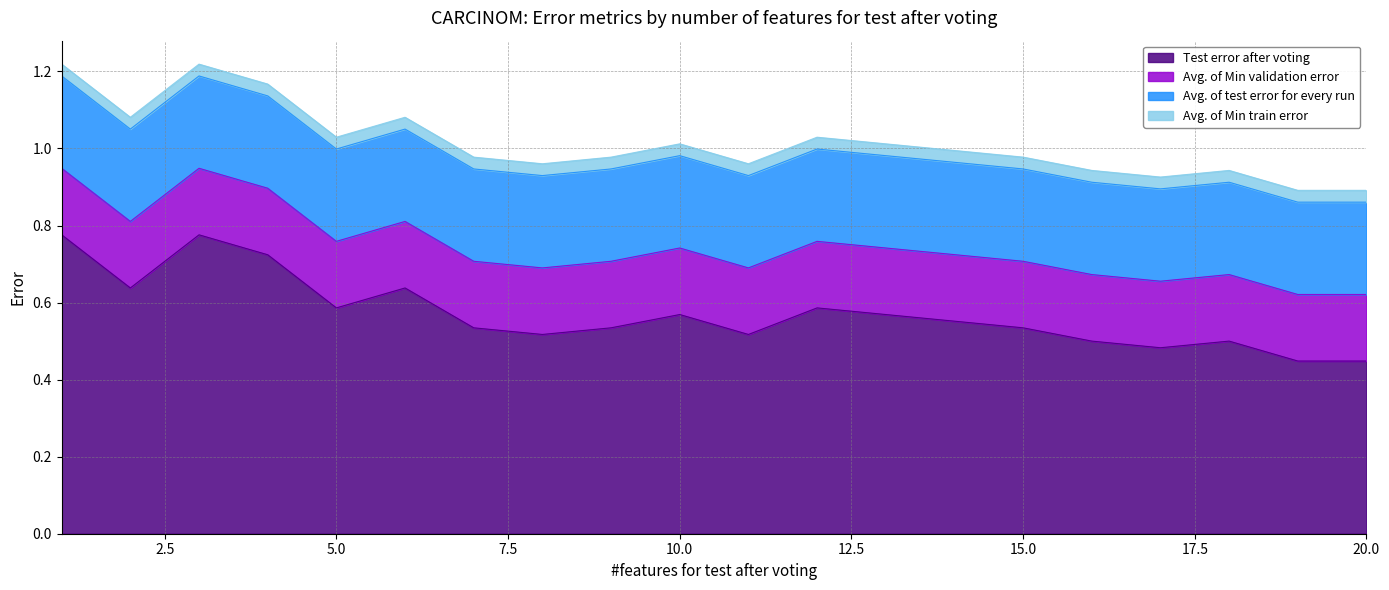

Between 9 and 8, which is larger?

9